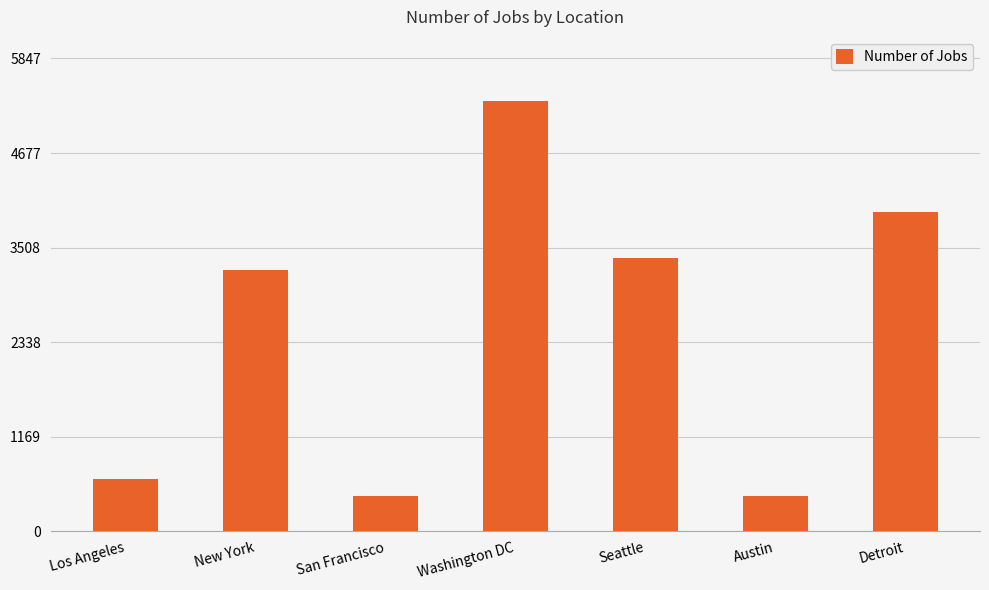

What is the sum of all values?

17371